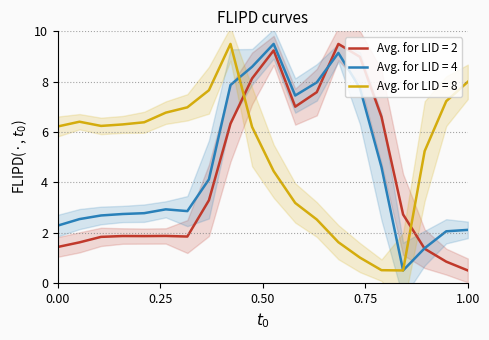

True or false: Avg. for LID = 2 and Avg. for LID = 8 intersect in this chart.

True